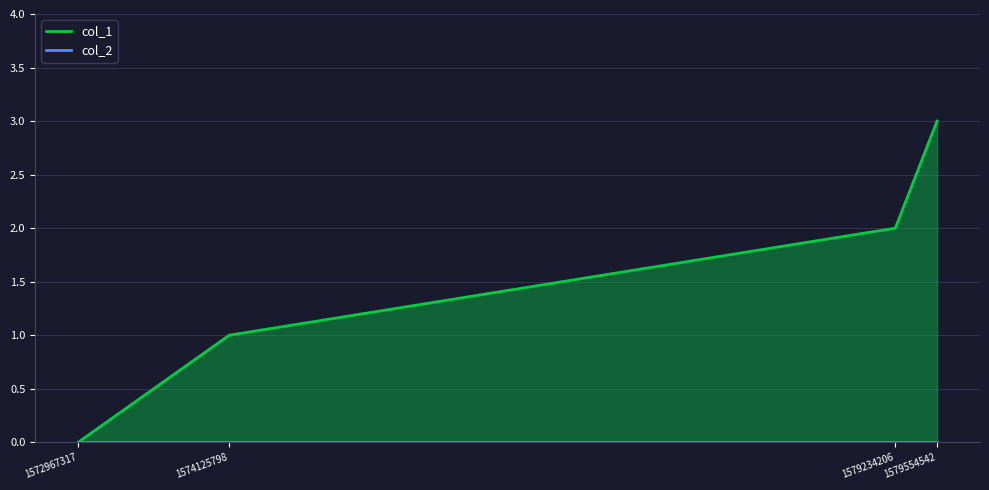

True or false: there are more than 2 points higher than both neighbors.

False